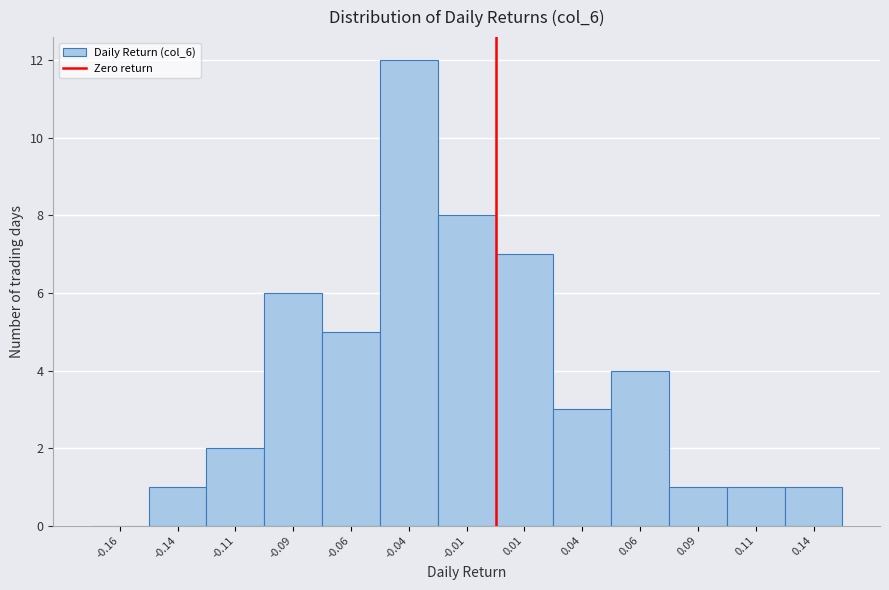

Reading left to right, transcribe this chart: for each bar, give the range it covers on the x-axis and its height. The values are not printed on the chart, so give them approximately, as read against the axis.

-0.175 to -0.150: 0
-0.150 to -0.125: 1
-0.125 to -0.100: 2
-0.100 to -0.075: 6
-0.075 to -0.050: 5
-0.050 to -0.025: 12
-0.025 to 0.000: 8
0.000 to 0.025: 7
0.025 to 0.050: 3
0.050 to 0.075: 4
0.075 to 0.100: 1
0.100 to 0.125: 1
0.125 to 0.150: 1